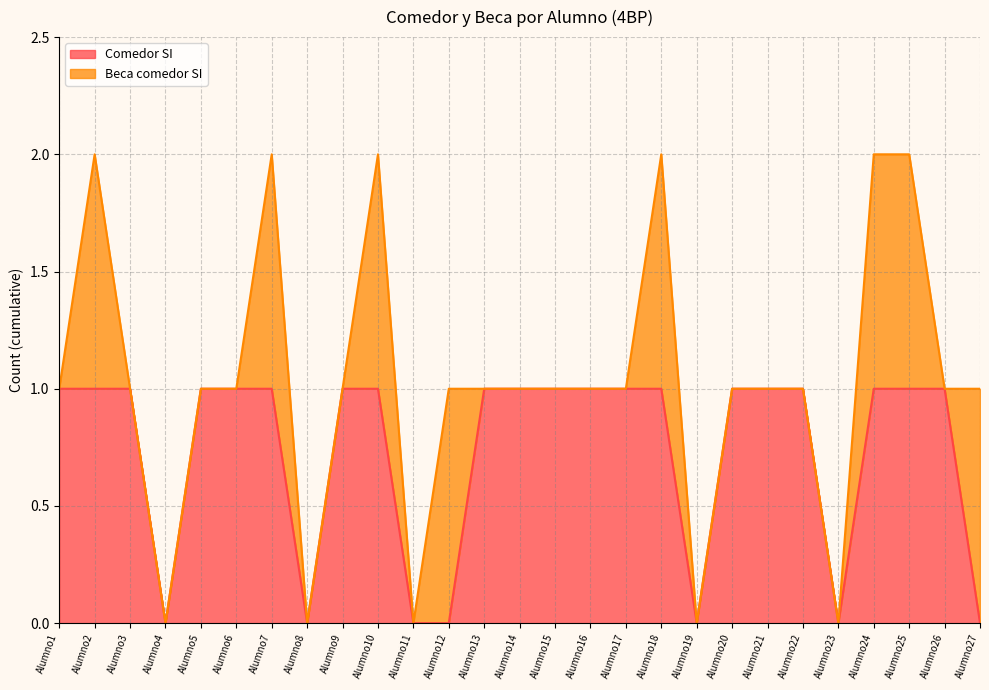

What value does the data have at Alumno2?

1